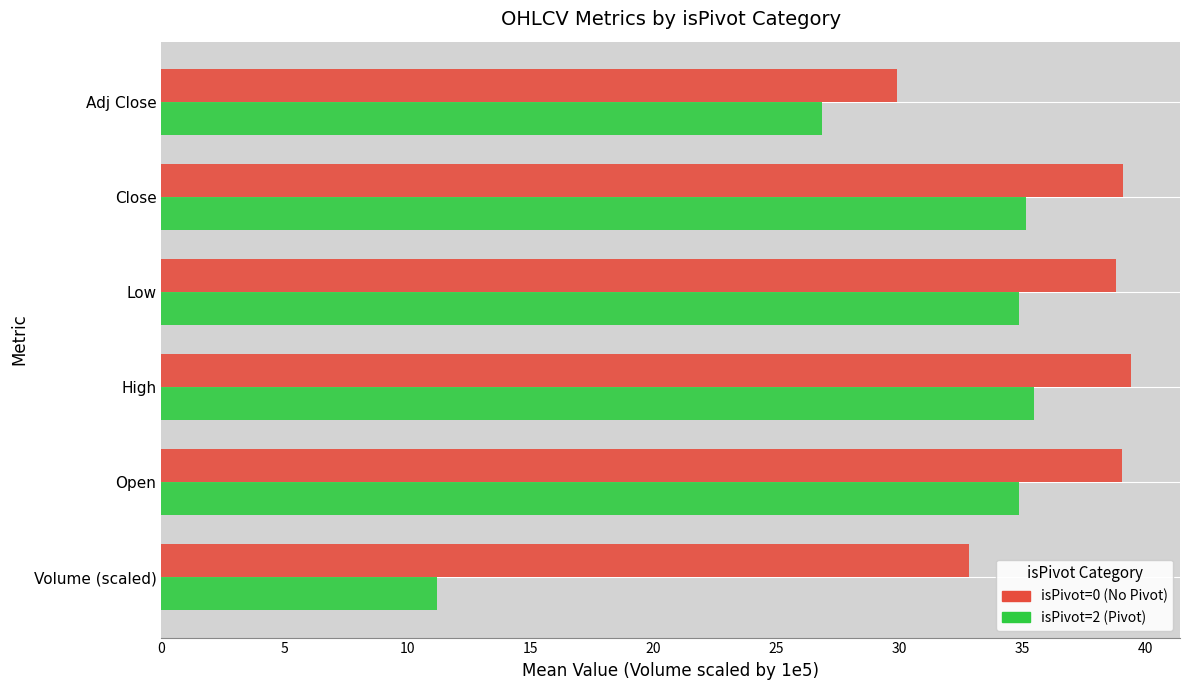

What is the sum of the isPivot=2 (Pivot) values at High and Volume (scaled)?

46.7